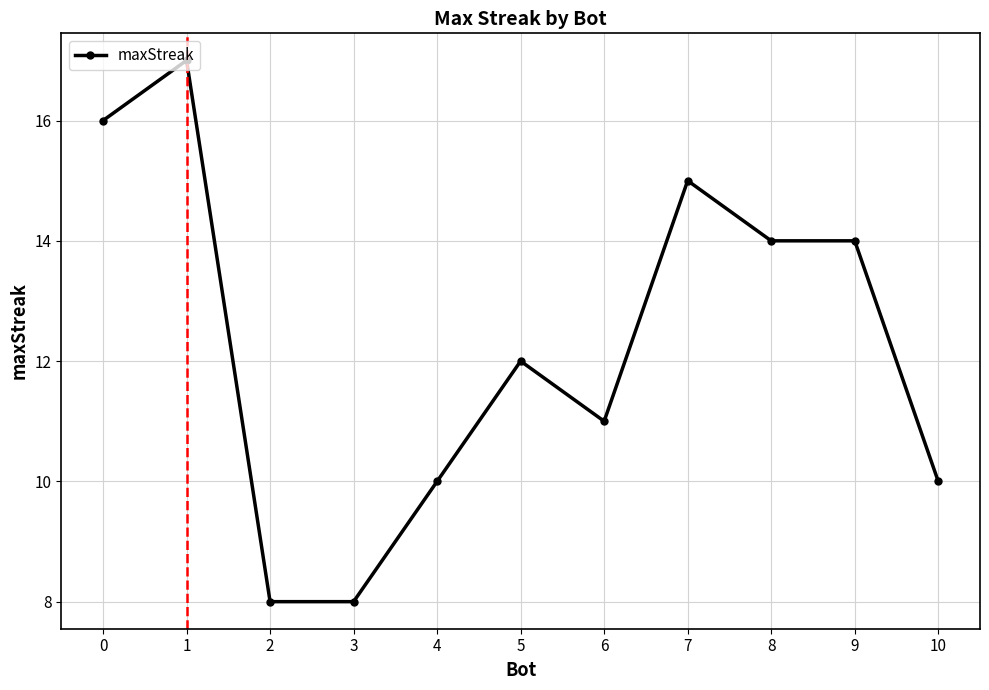

Count the number of data series in this chart.

1